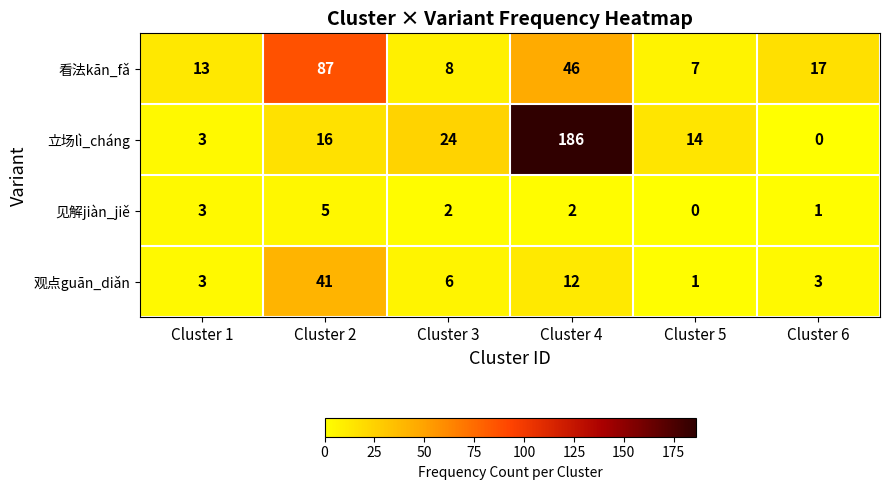

Rank the series by their maximum value, from highest to lowest.

立场lì_cháng, 看法kān_fǎ, 观点guān_diǎn, 见解jiàn_jiě